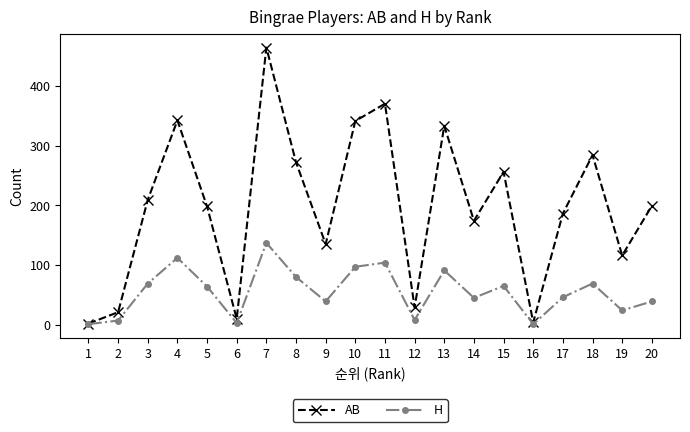

True or false: H has a value of 29 at 5.

False